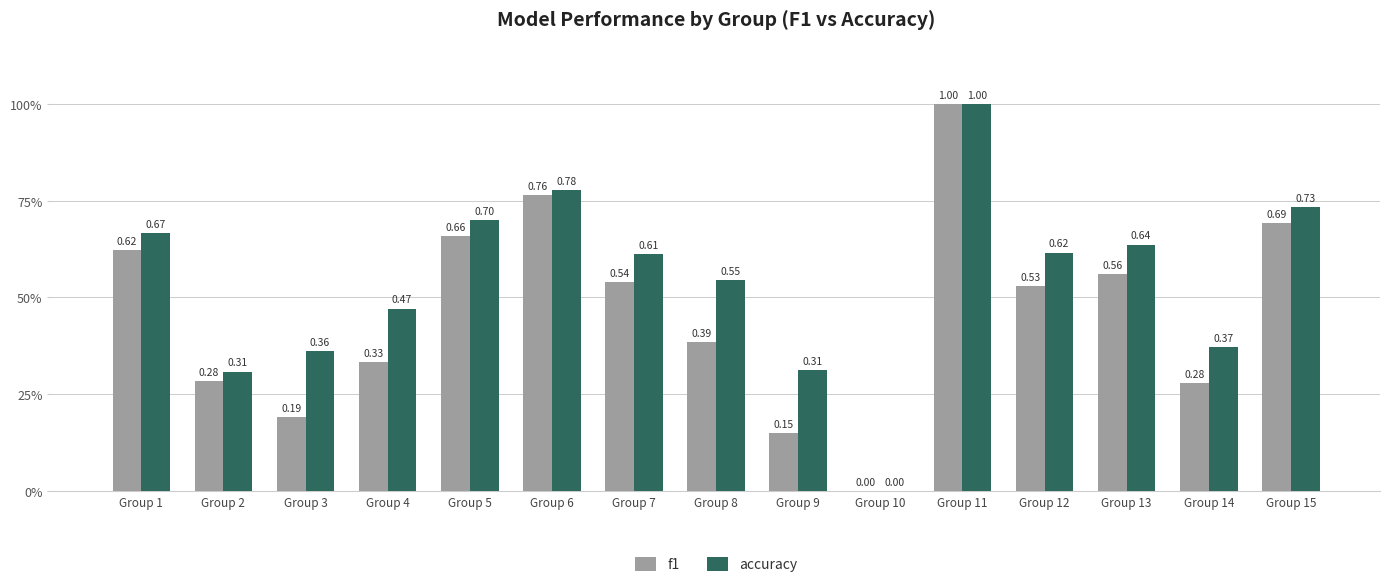

What is the greatest value displayed?

1.0